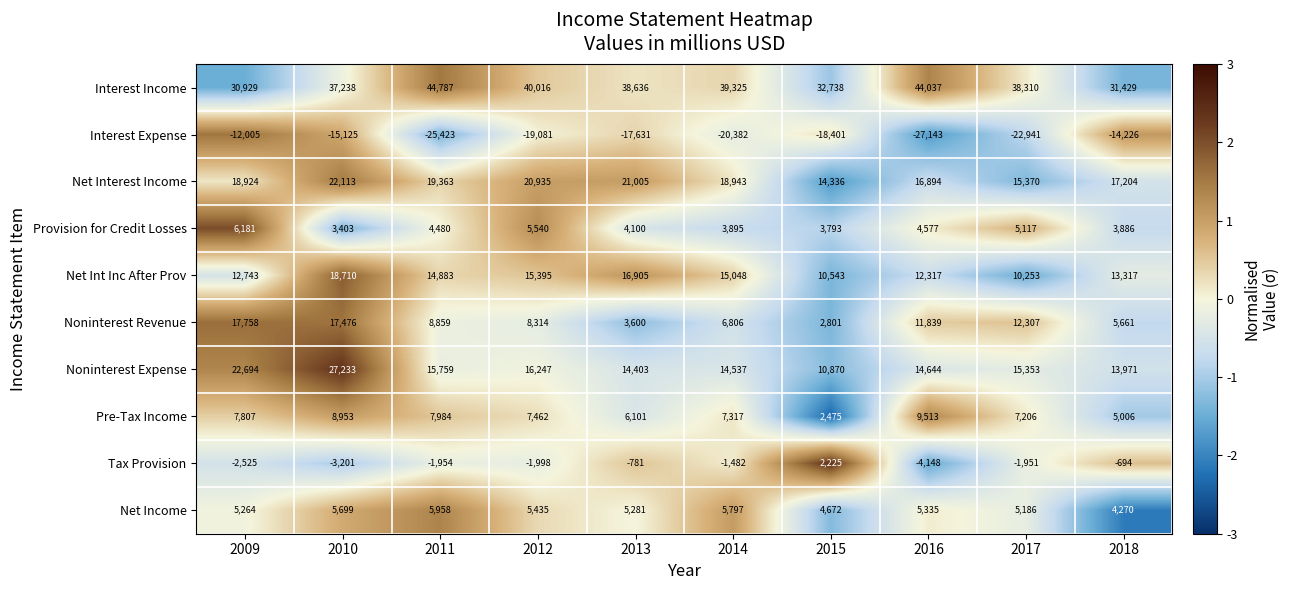

Is it true that Provision for Credit Losses equals 6181 at 2009?

True